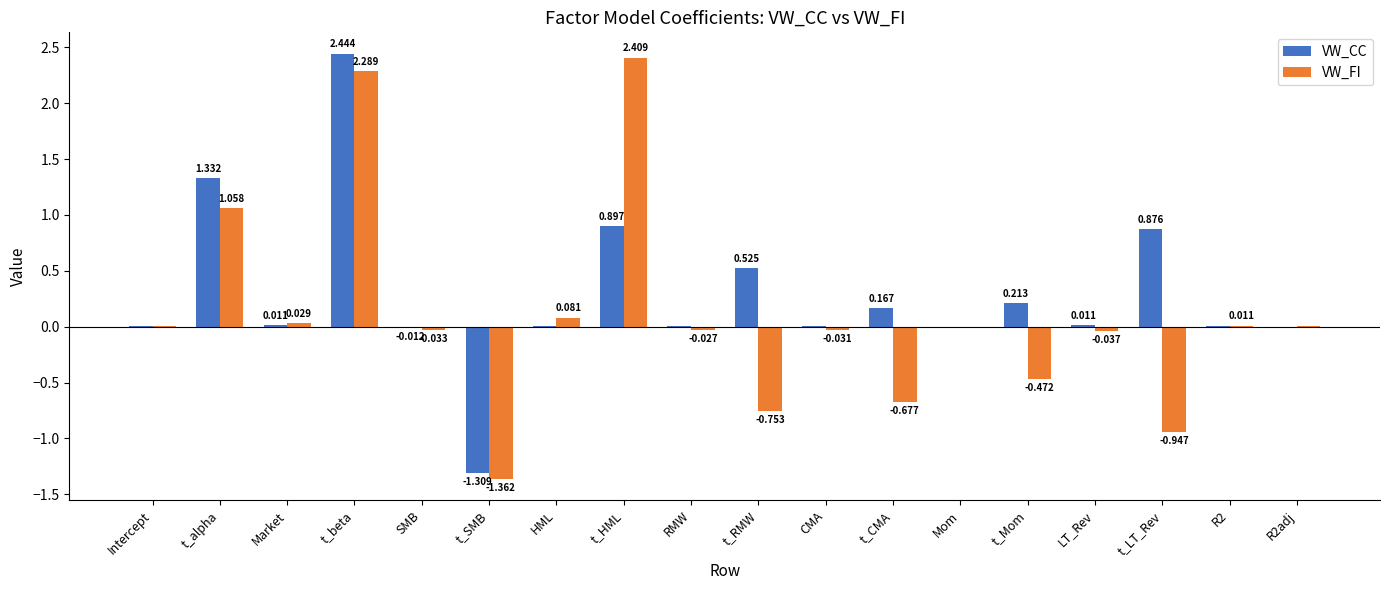

Is the value of VW_CC at Market greater than the value of VW_FI at RMW?

Yes